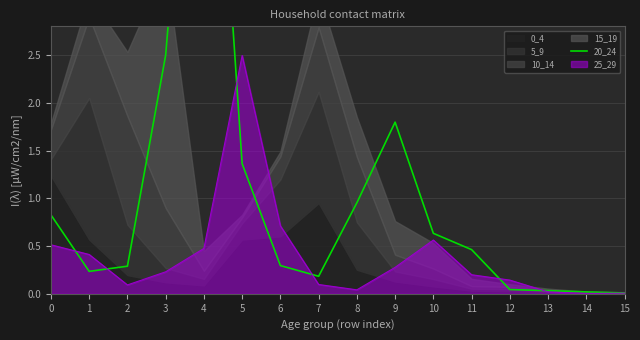

Does the chart display data point markers on the line(s)?

No